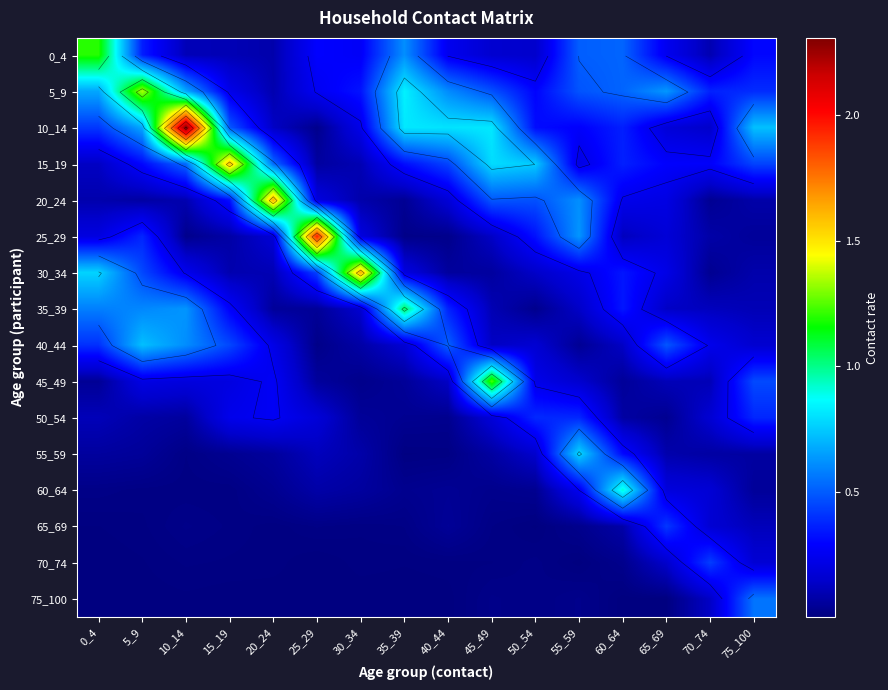

Which category has the highest value in the 30_34 series?

30_34